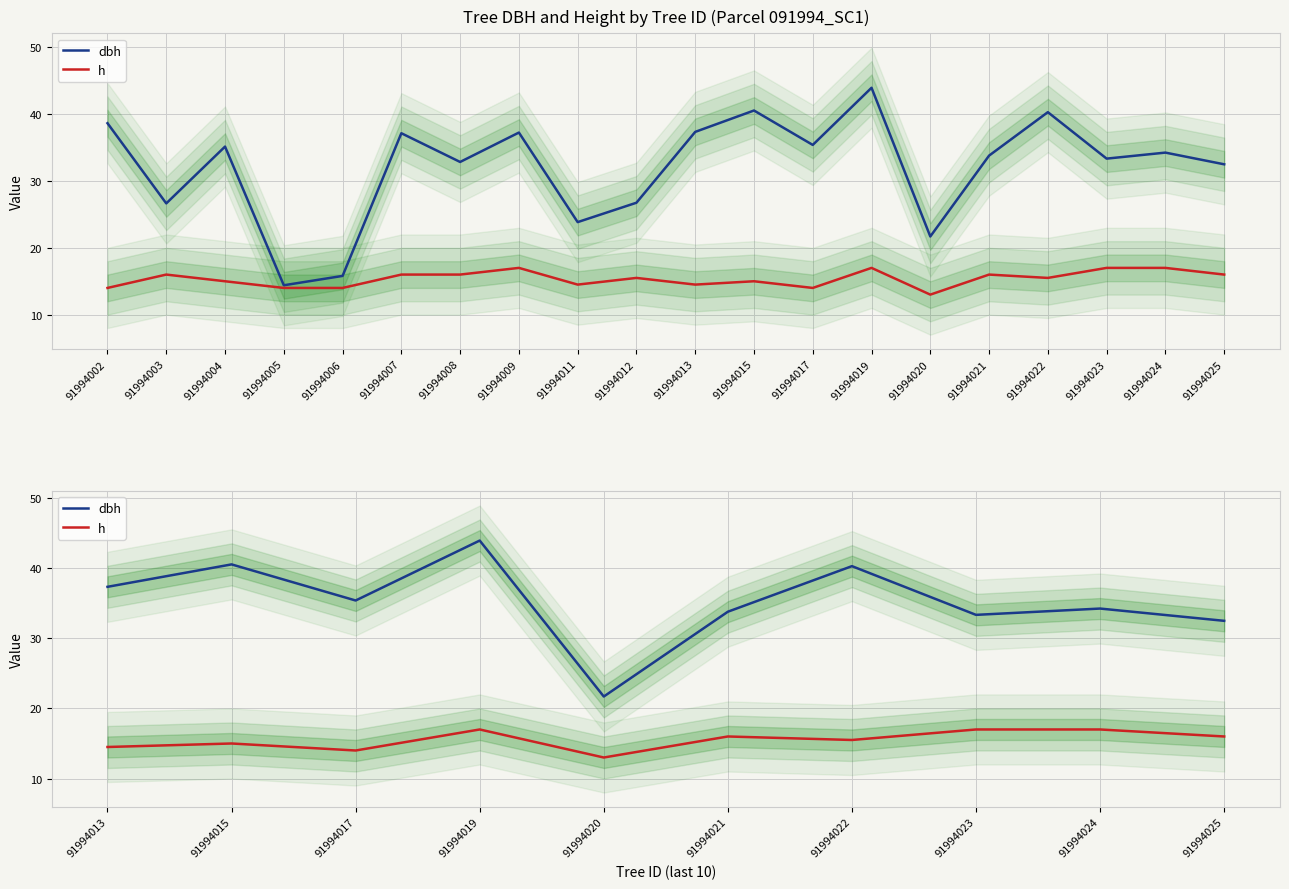

List the series in order of their peak value, lowest first.

h, dbh